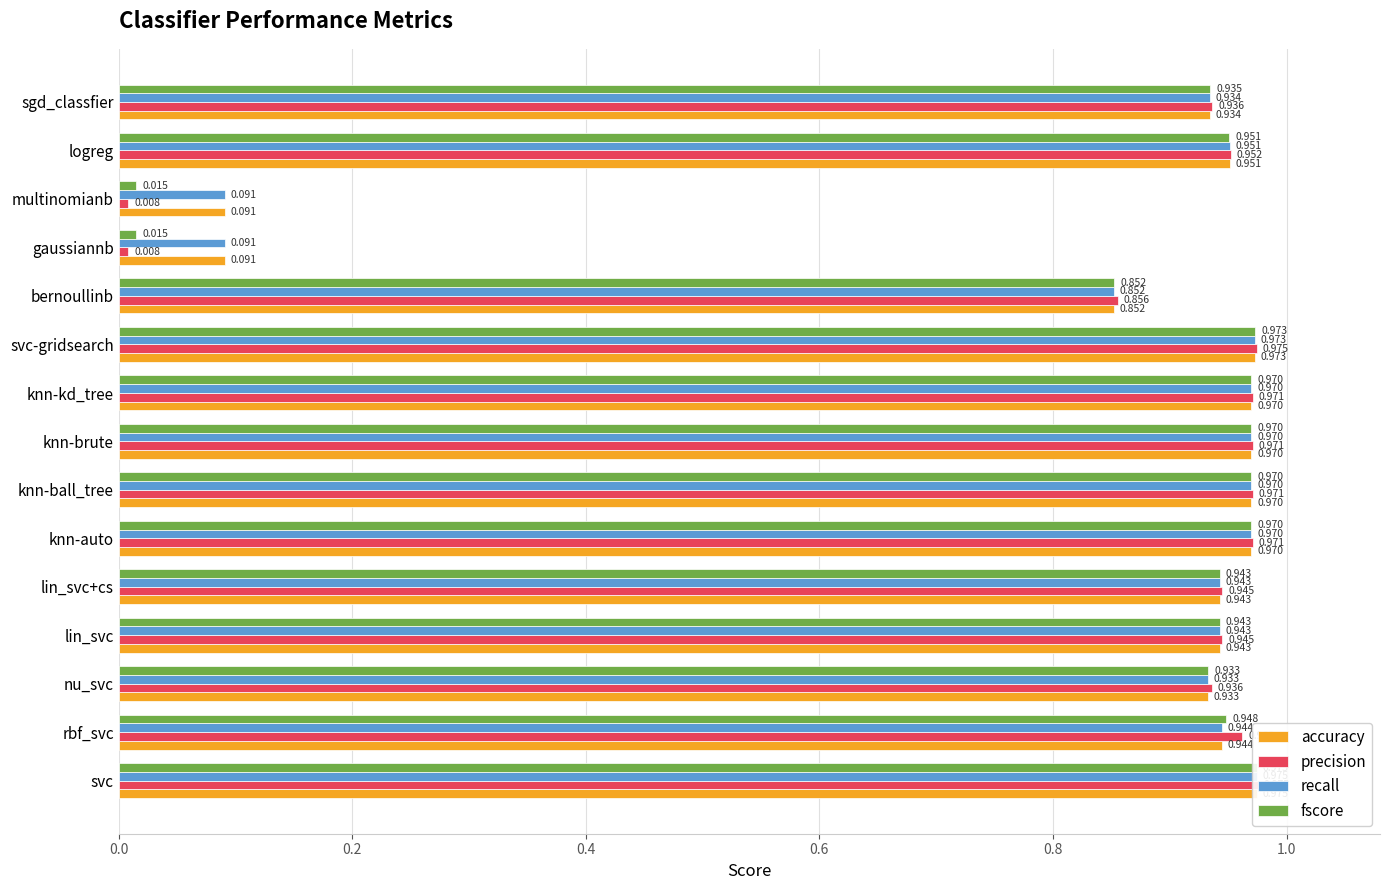

What is the difference between the second highest and minimum values in the fscore series?

1.0